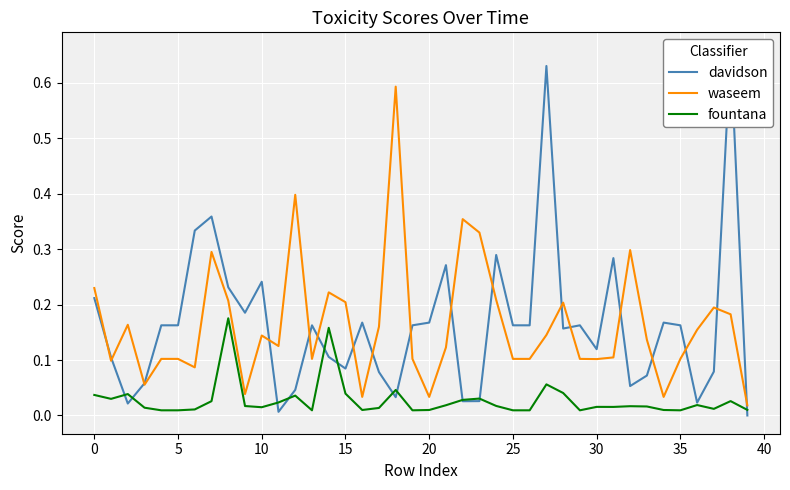

How many series are shown in this chart?

3